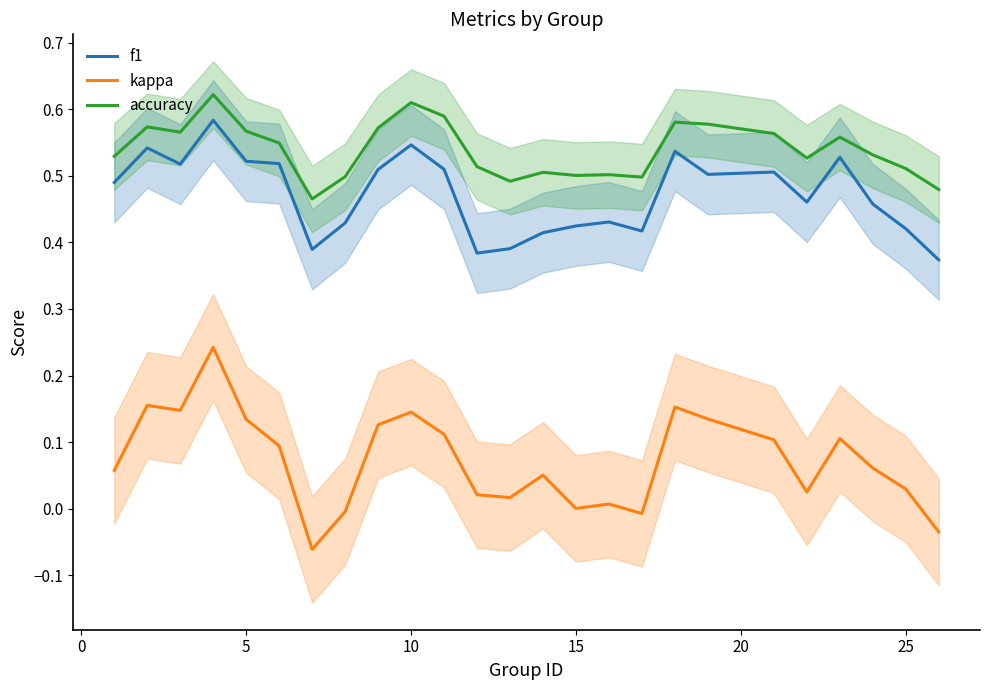

True or false: kappa and f1 intersect in this chart.

False